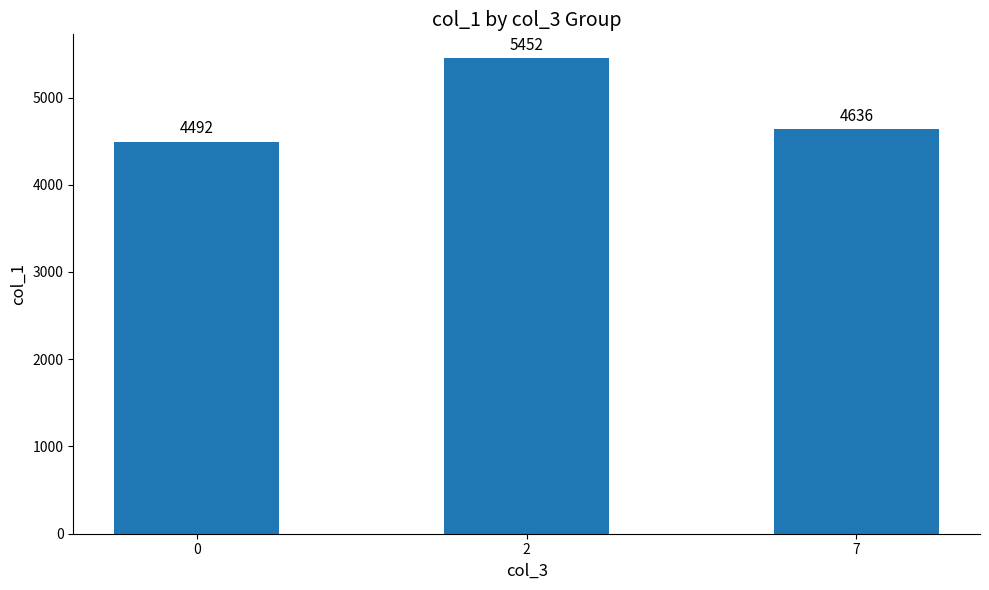

List the labels in order of value, largest first.

2, 7, 0